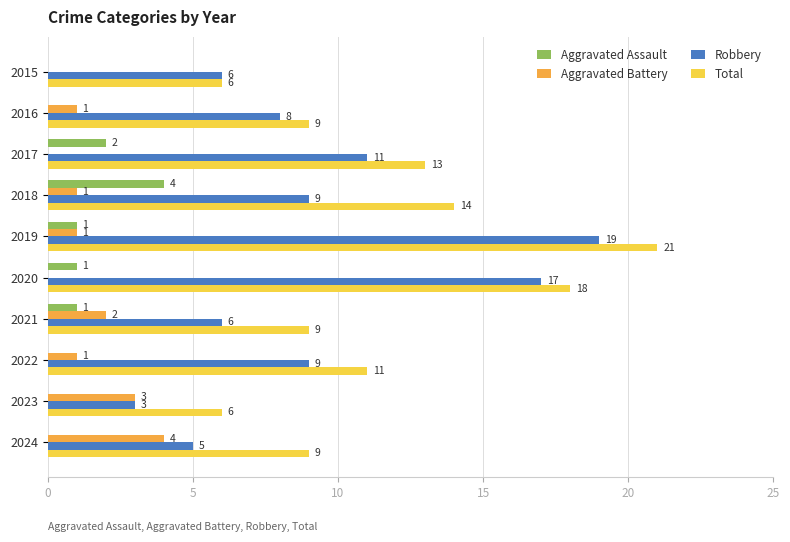

At which label is Robbery closest to 11?

2017